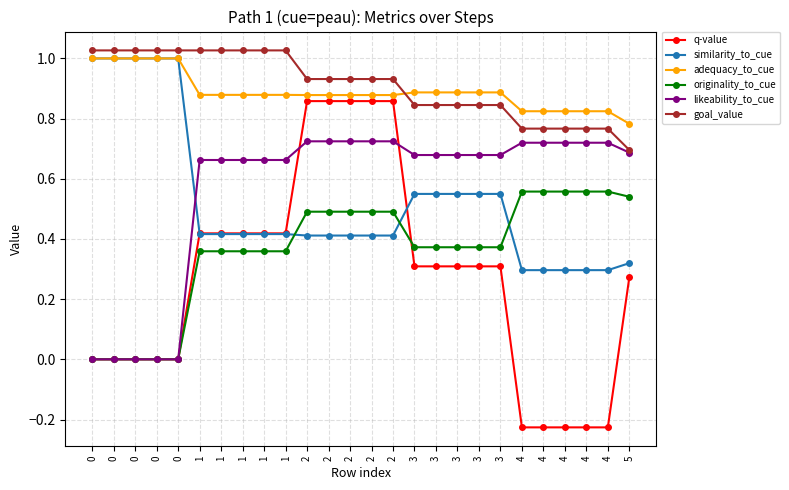

True or false: likeability_to_cue and originality_to_cue intersect in this chart.

False